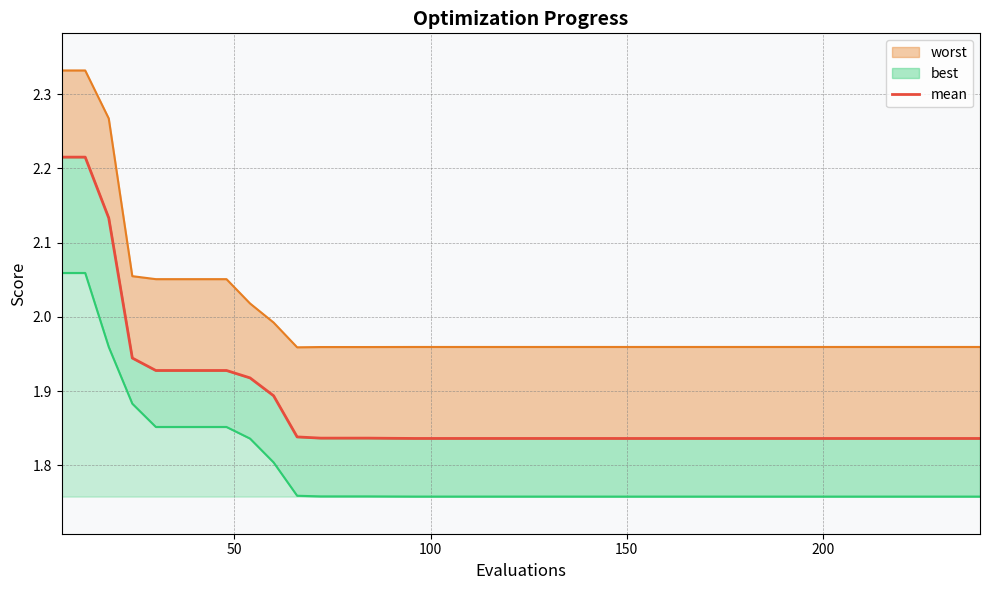

Reading left to right, list all the values displayed in this chart.

2.2	2.2	2.1	1.9	1.9	1.9	1.9	1.9	1.9	1.9	1.8	1.8	1.8	1.8	1.8	1.8	1.8	1.8	1.8	1.8	1.8	1.8	1.8	1.8	1.8	1.8	1.8	1.8	1.8	1.8	1.8	1.8	1.8	1.8	1.8	1.8	1.8	1.8	1.8	1.8